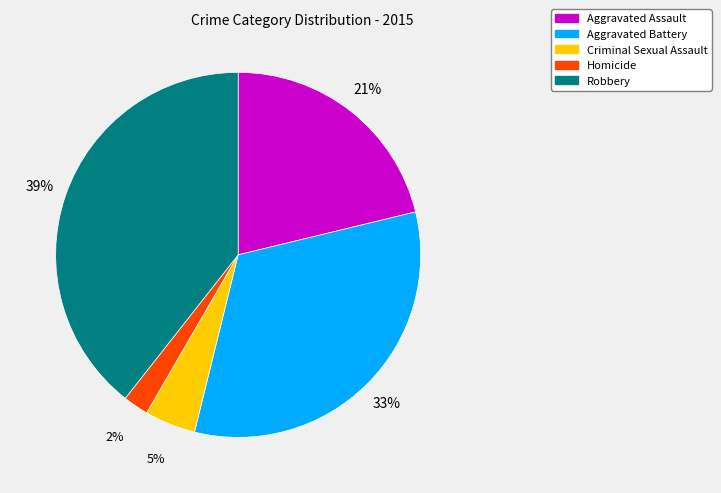

To the nearest percent, what is the combined percentage of Robbery and Aggravated Battery?

72%